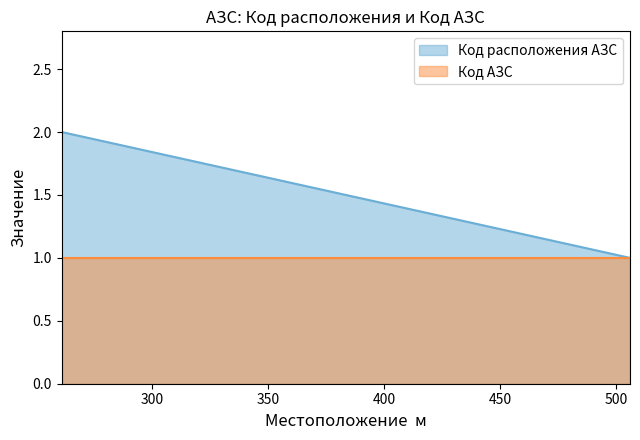

The value of Код расположения АЗС at 261 is 2. True or false?

True